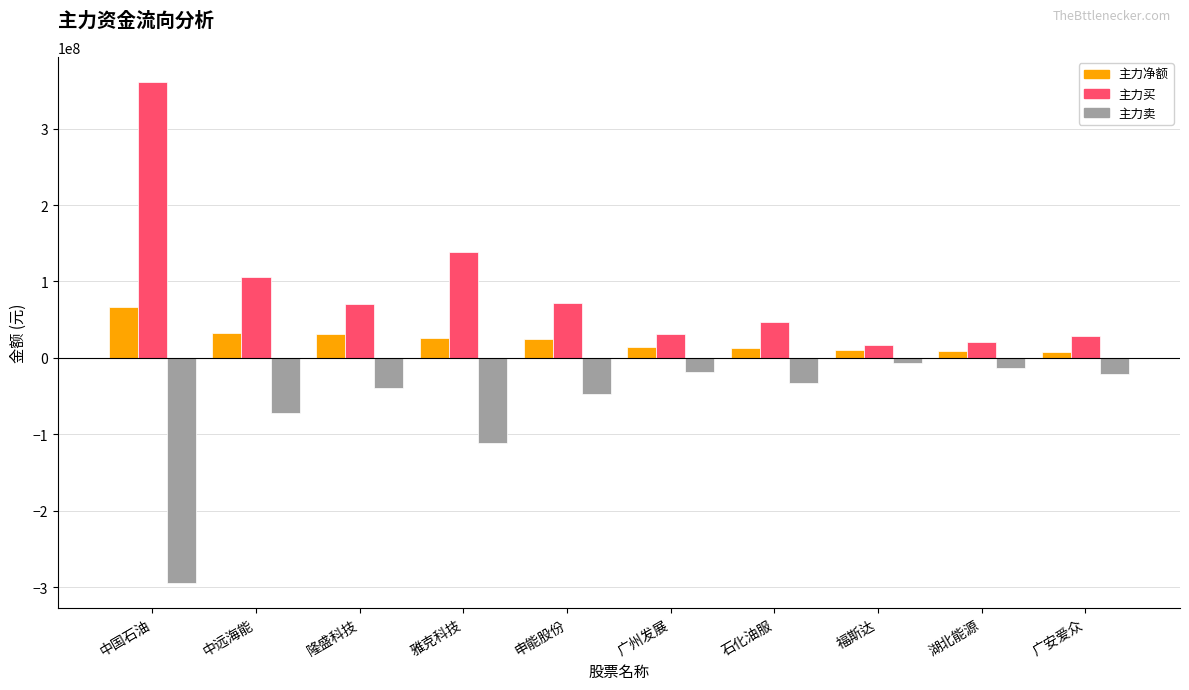

What is the total value across all series at 福斯达?

20512430